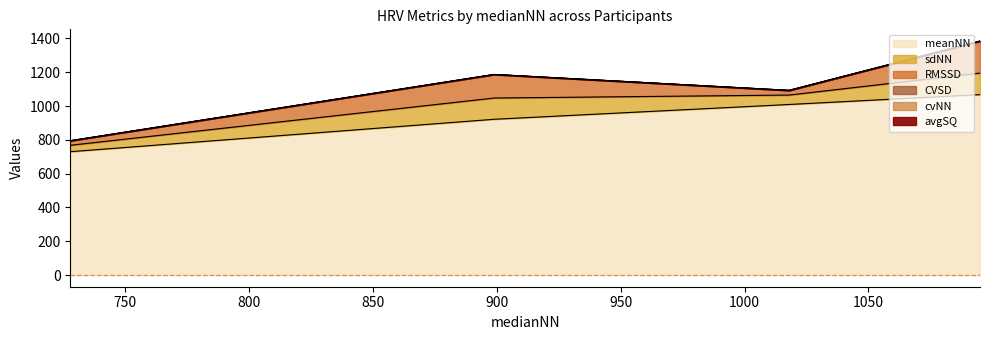

What are all the series names shown in the legend?

avgSQ, RMSSD, meanNN, sdNN, cvNN, CVSD